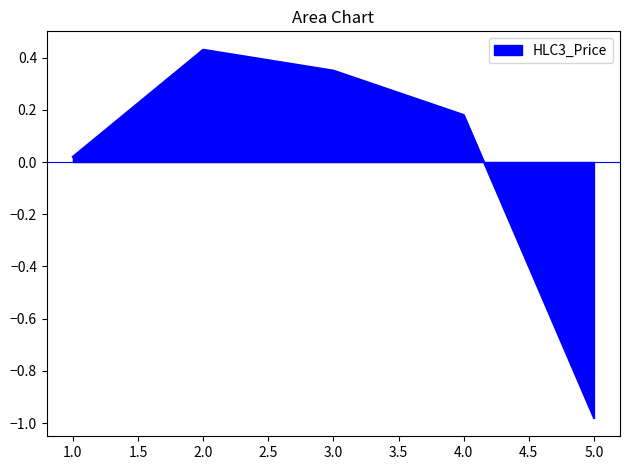

True or false: the data shows -1.3 at 5.0.

False